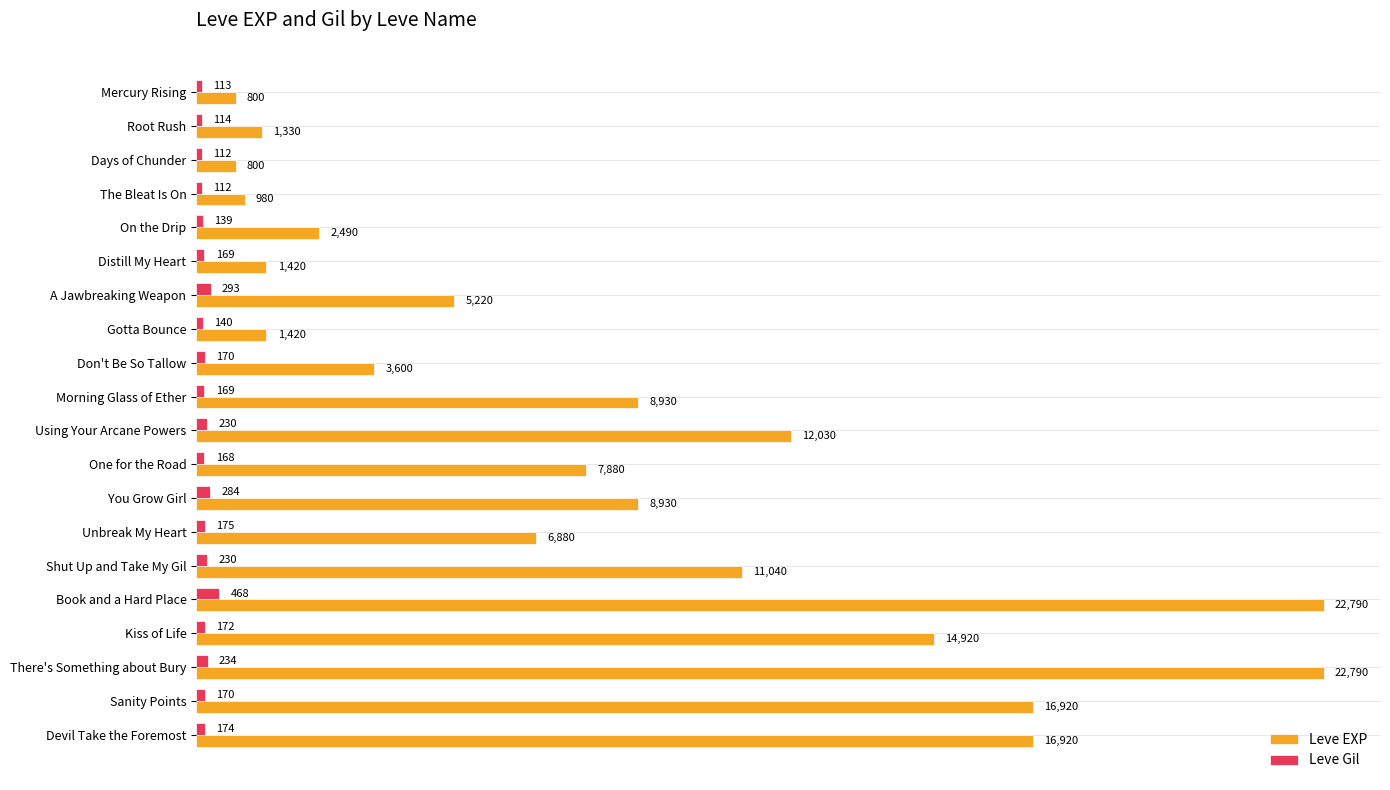

What are all the series names shown in the legend?

Leve EXP, Leve Gil